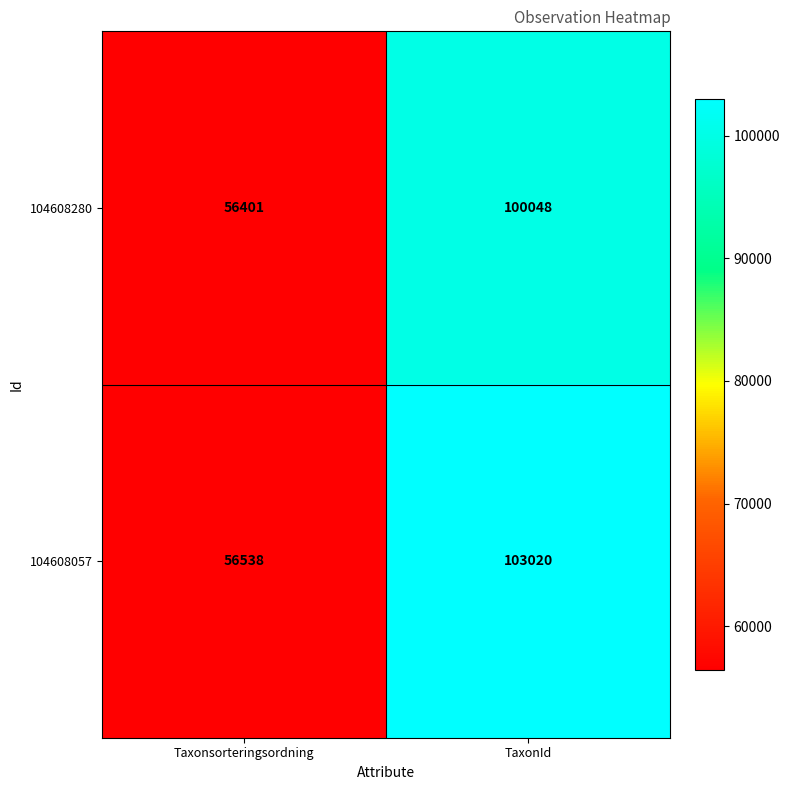

Reading left to right, extract all data points from this chart.

104608280: Taxonsorteringsordning=56401	TaxonId=100048
104608057: Taxonsorteringsordning=56538	TaxonId=103020